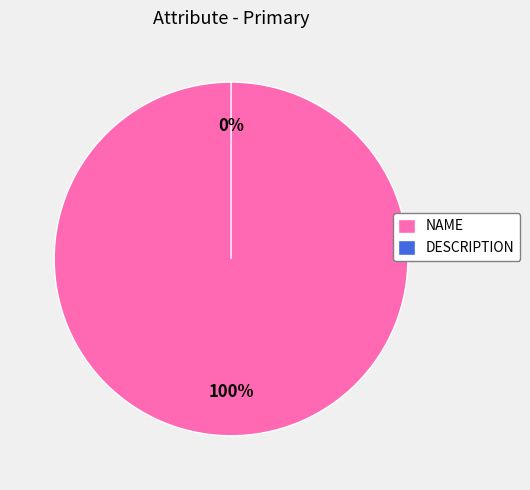

Does DESCRIPTION account for over 50% of the chart?

No